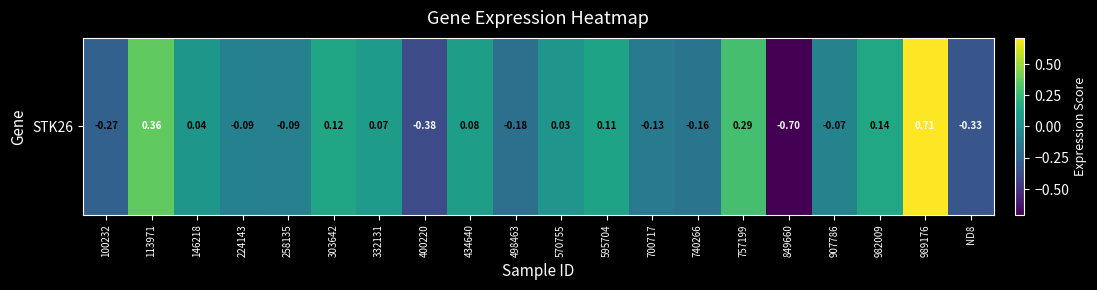

What is the sum of all values?

-0.4